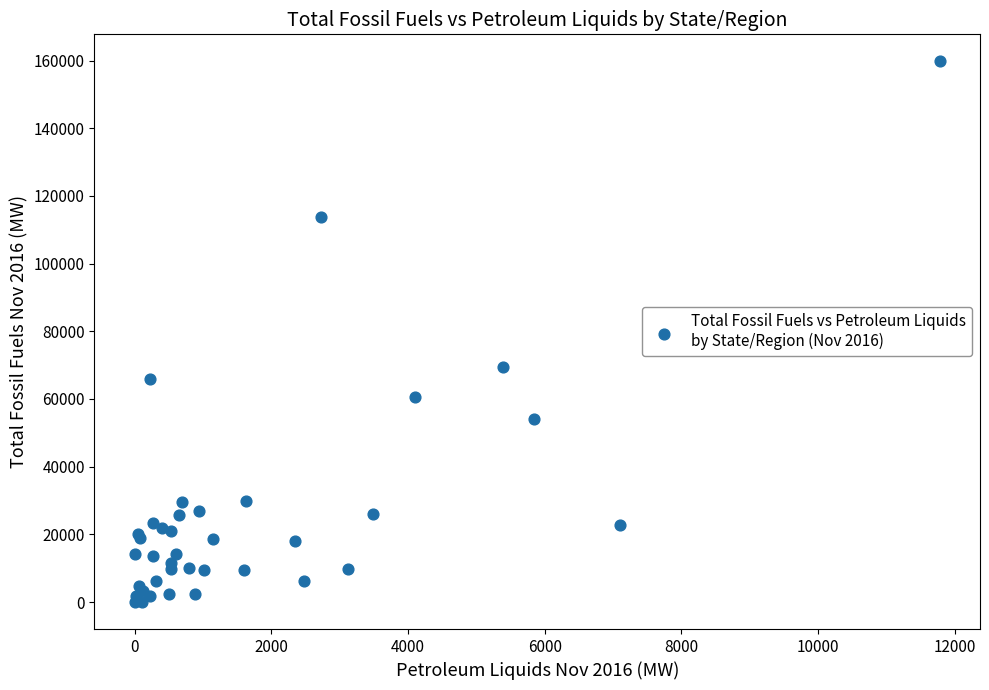

What Y value in the scatter plot is closest to 79884?

69323.9